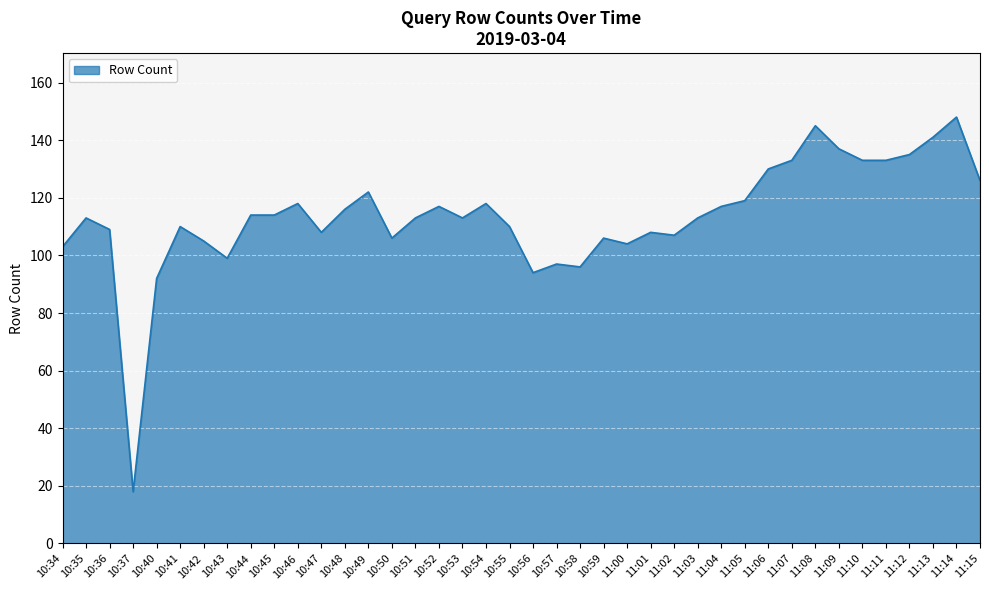

Reading left to right, transcribe all the data shown in this chart.

103	113	109	18	92	110	105	99	114	114	118	108	116	122	106	113	117	113	118	110	94	97	96	106	104	108	107	113	117	119	130	133	145	137	133	133	135	141	148	126